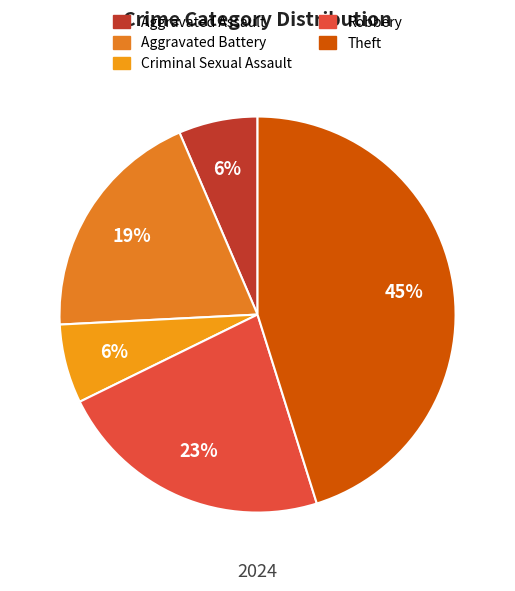

To the nearest percent, what is the average slice percentage?

20%